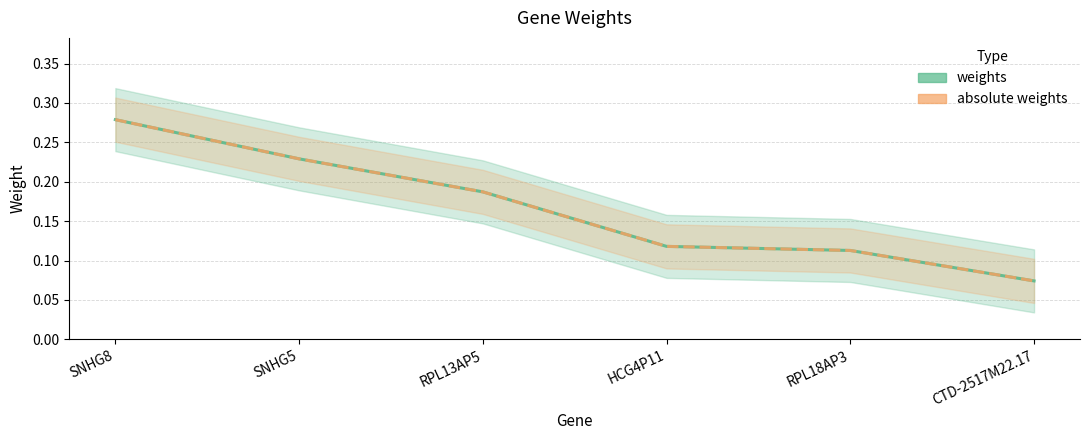

What is the difference between the second highest and minimum values in the absolute weights series?

0.2